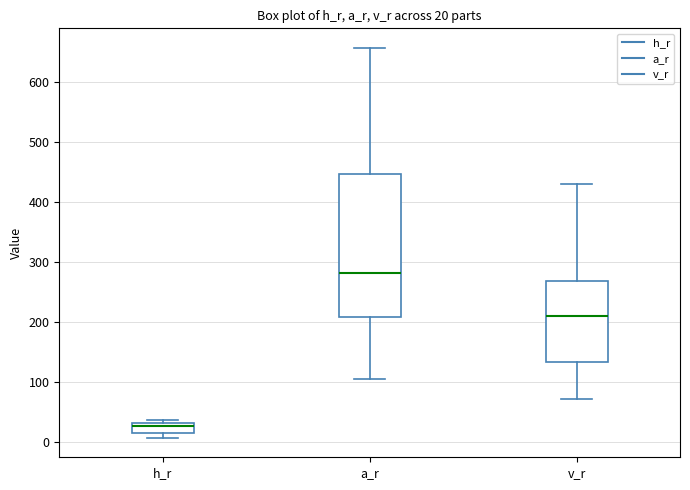

Which box is the tallest, from its lower edge to its upper edge?

a_r